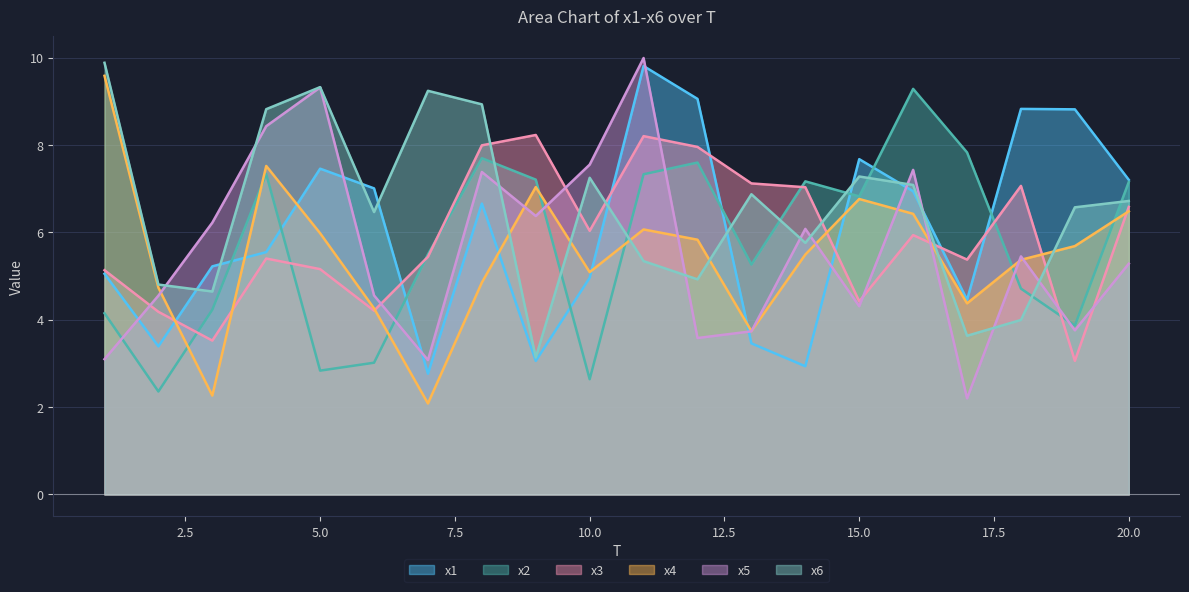

Which category has the highest value in the x6 series?

1